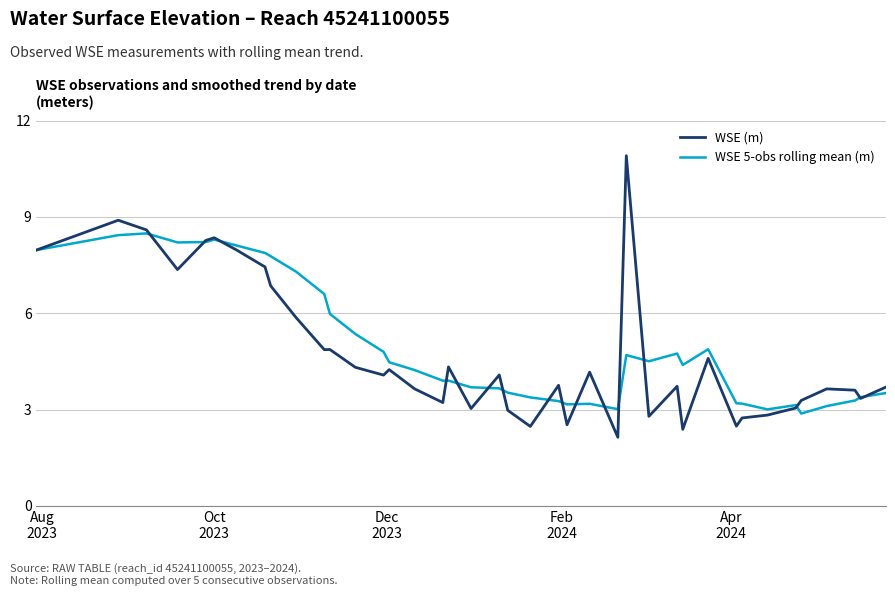

What is the lowest value of the WSE 5-obs rolling mean (m) series?

2.9